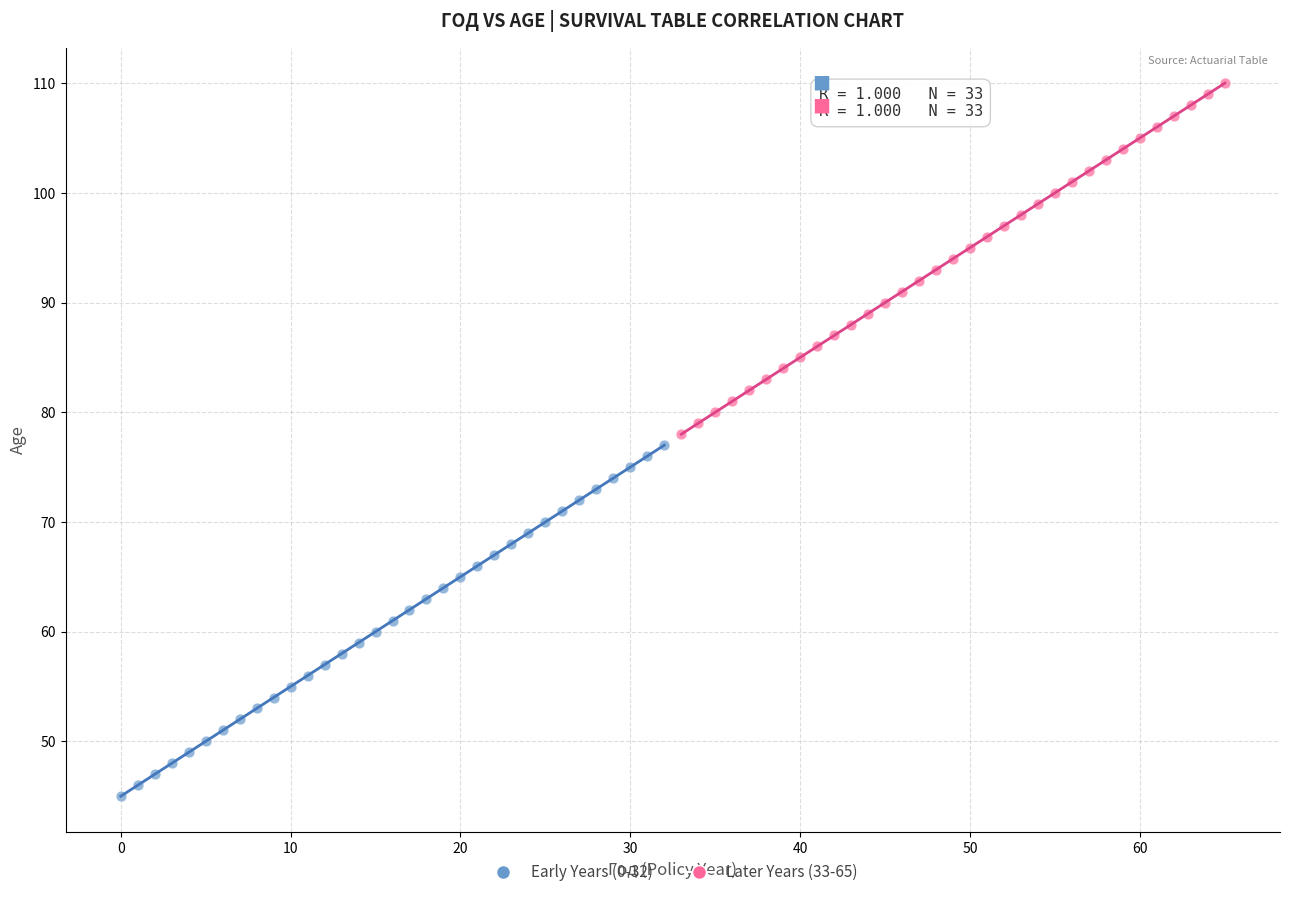

Which series contains the highest Y value?

Later Years (33-65)